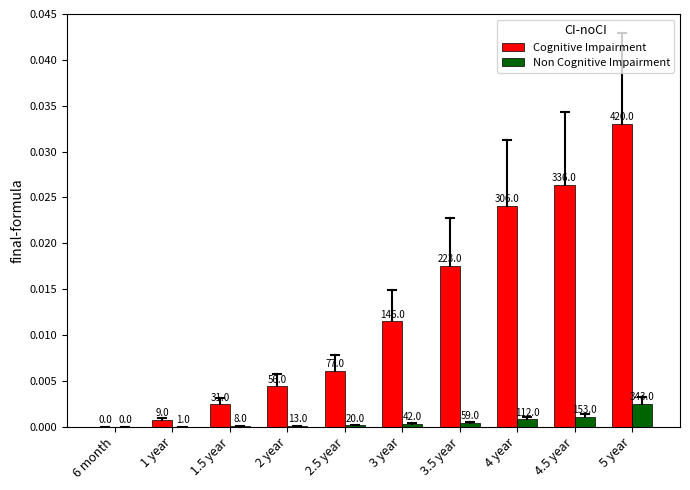

What are all the series names shown in the legend?

Cognitive Impairment, Non Cognitive Impairment